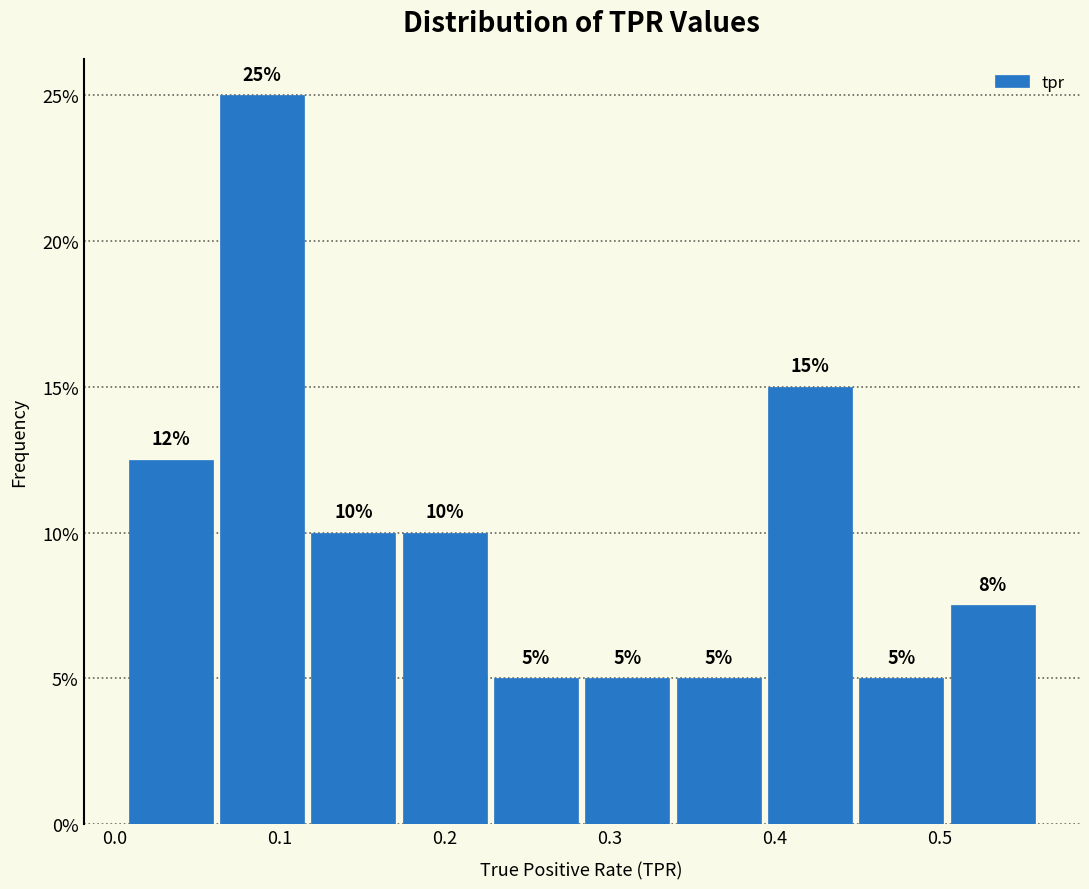

Which range on the x-axis has the tallest bar?

0.06 to 0.12